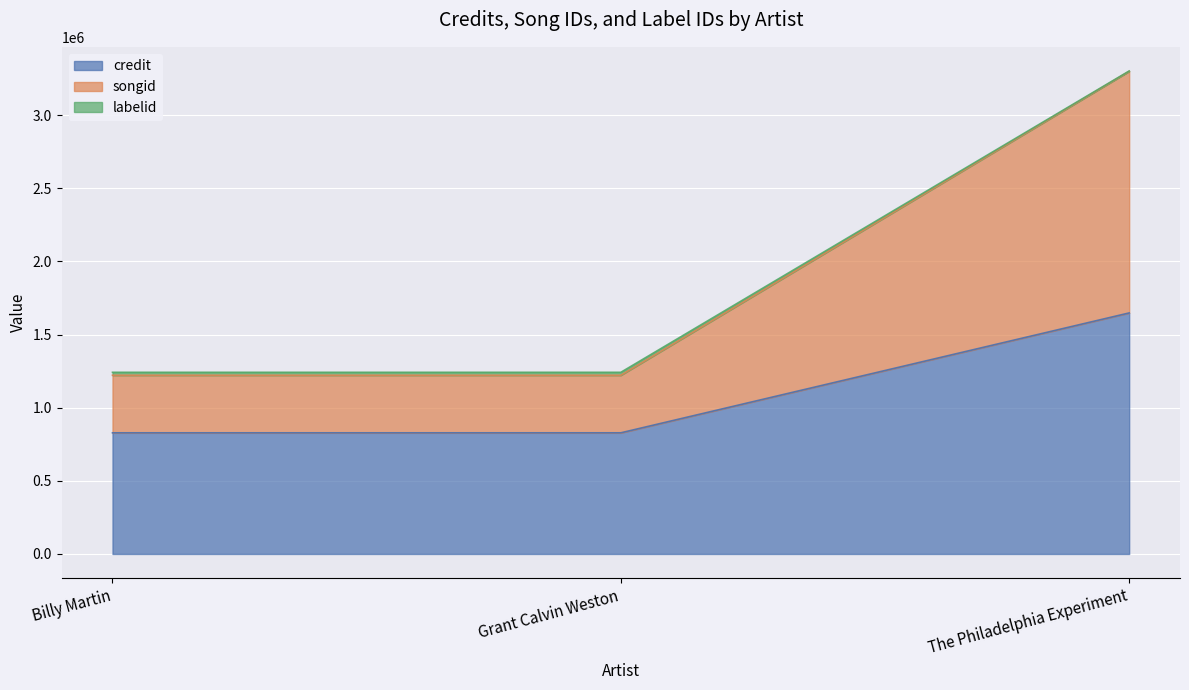

At how many categories does at least one series exceed 2202831?

1